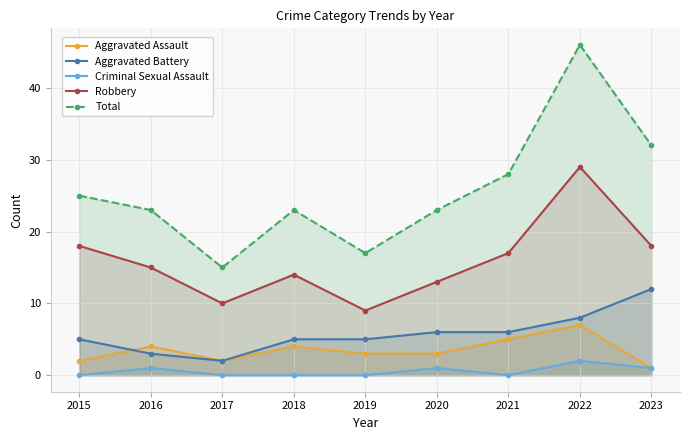

At which category does the chart reach its minimum across all series?

2015